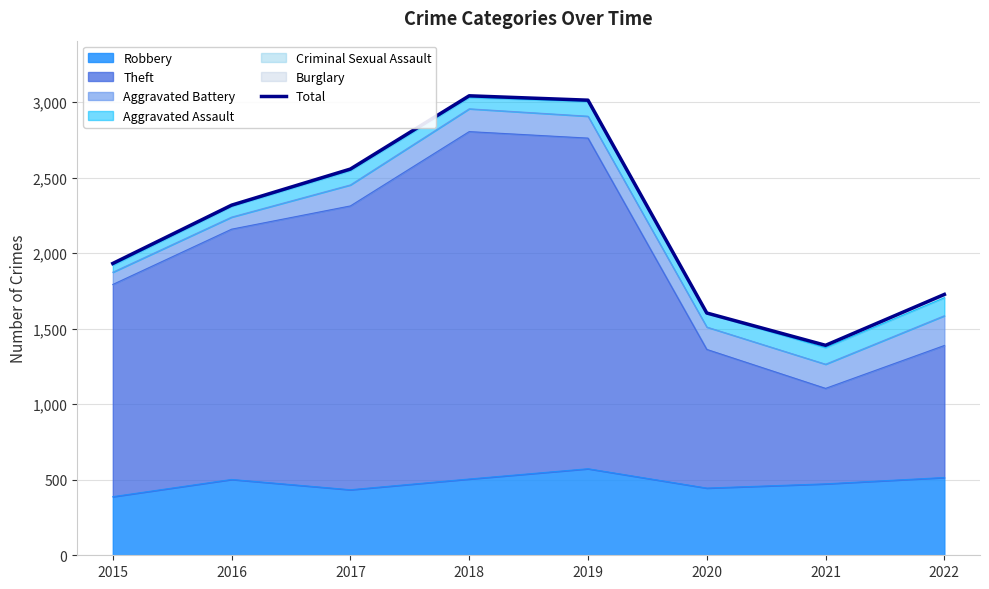

What is the change in value from 2015 to 2020?

-328